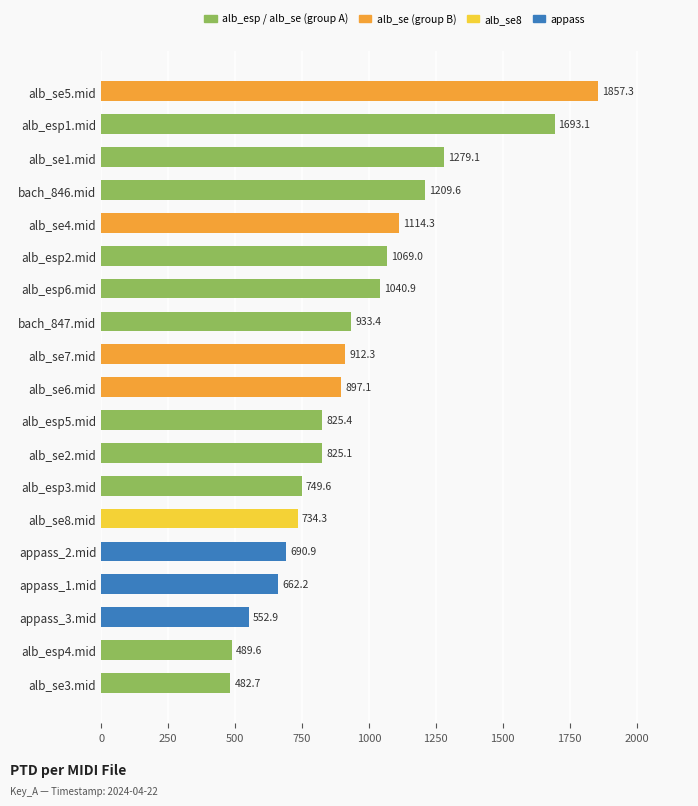

What is the label of the 15th bar from the bottom?

alb_se4.mid